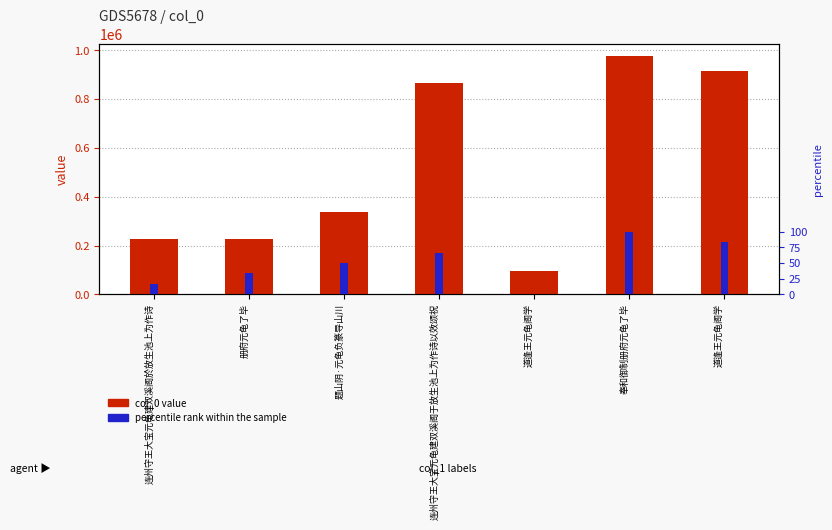

Reading right to left, list all the values displayed in this chart.

914926	976582	94415	867361	338291	225897	224733